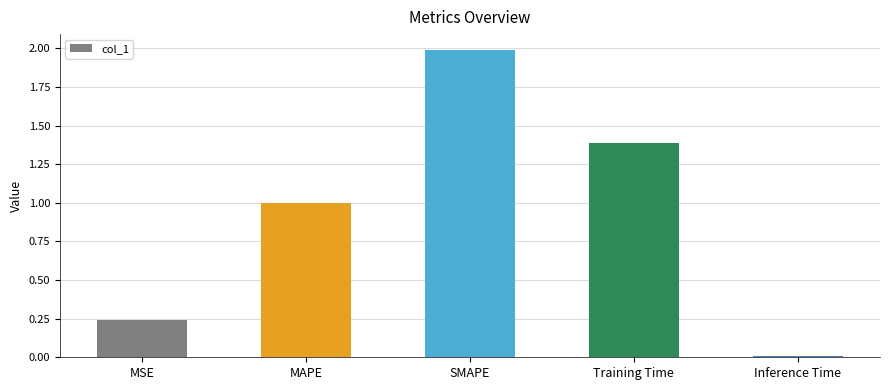

Between Inference Time and MAPE, which is larger?

MAPE